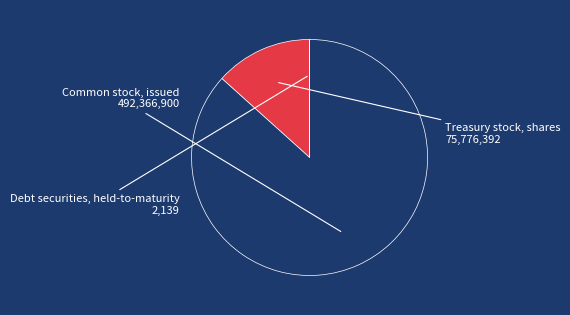

Is there any slice that represents more than half of the pie?

Yes